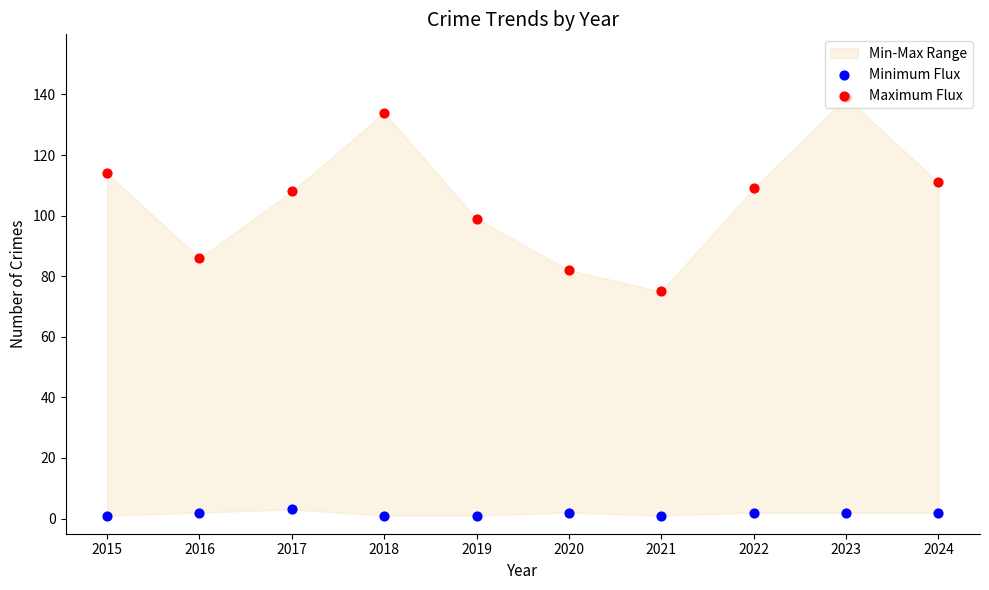

Which series has the largest total across all categories?

Maximum Flux